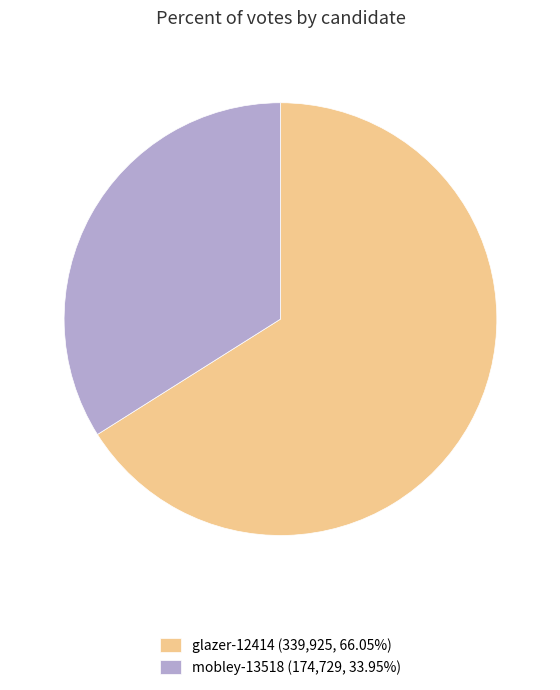

How many segments does this pie chart have?

2